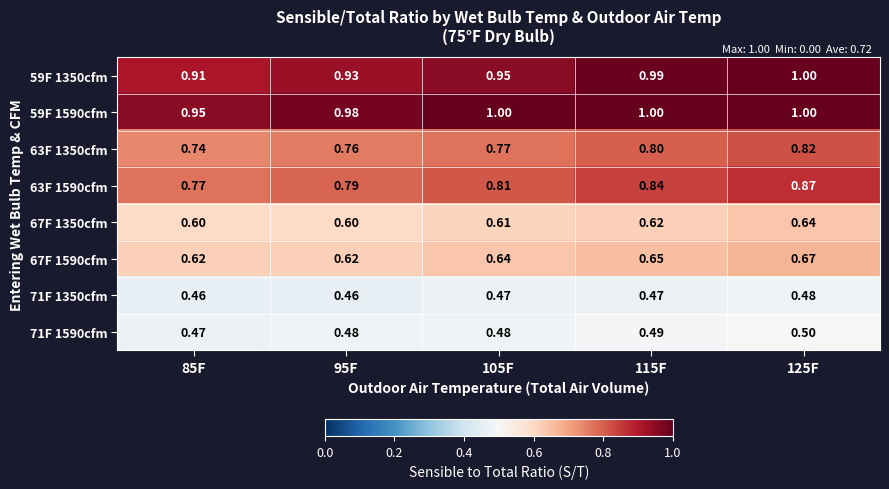

Is the value of 71F 1350cfm at 105F greater than the value of 63F 1590cfm at 95F?

No